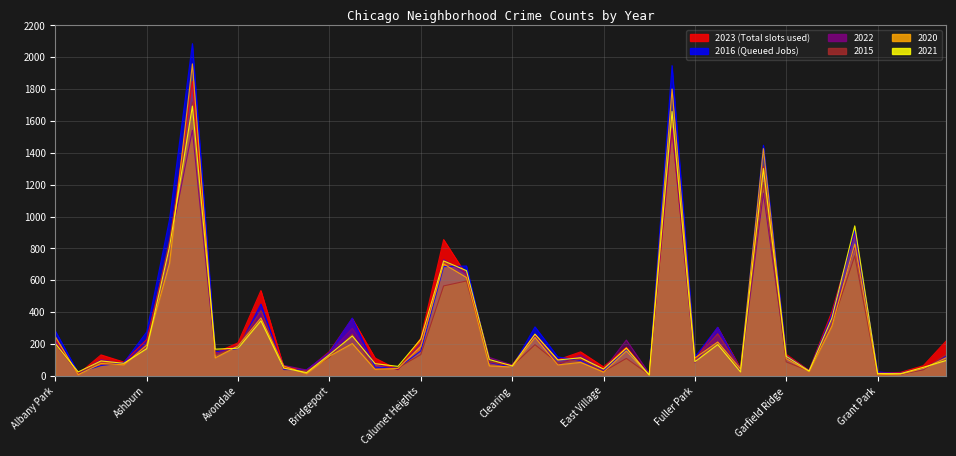

What is the value of the 2021 point at the 4th from the left?

79